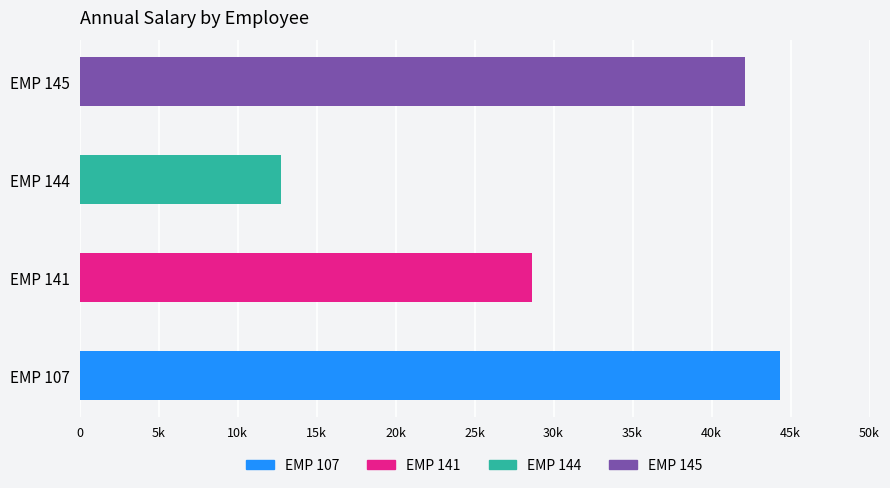

Rank the categories by value from highest to lowest.

EMP 107, EMP 145, EMP 141, EMP 144